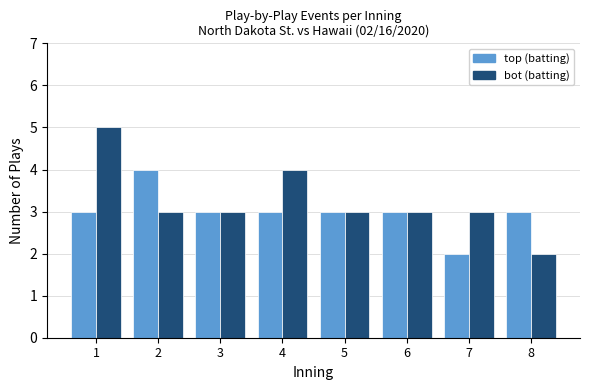

What is the total value across all series at 4?

7